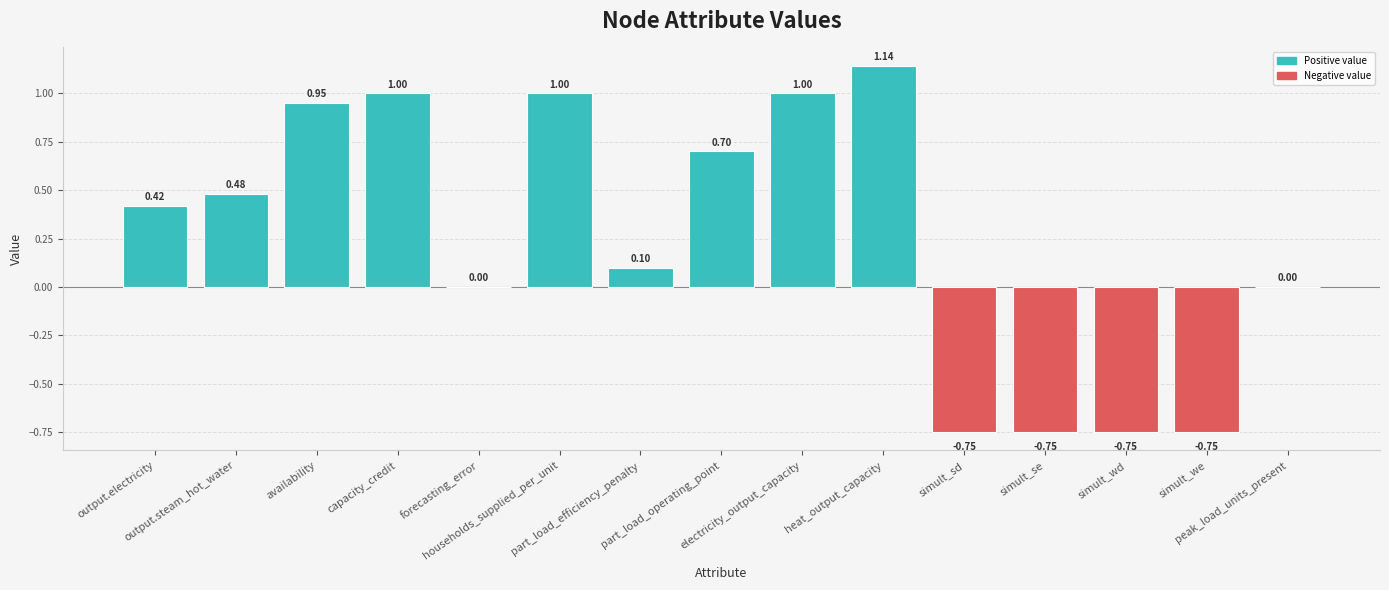

What is the sum of all values?

3.8